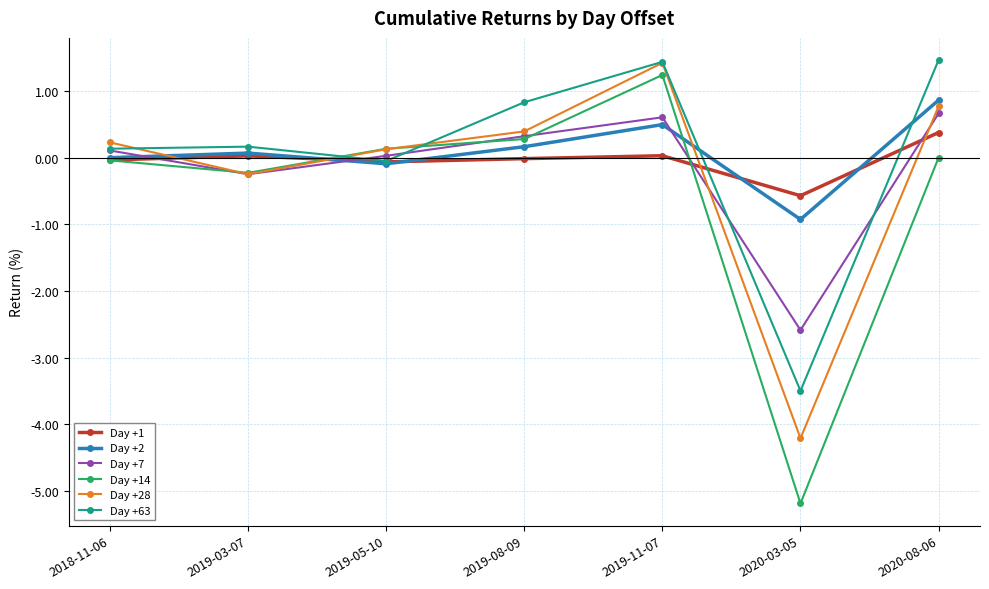

What is the maximum value for Day +28?

1.4